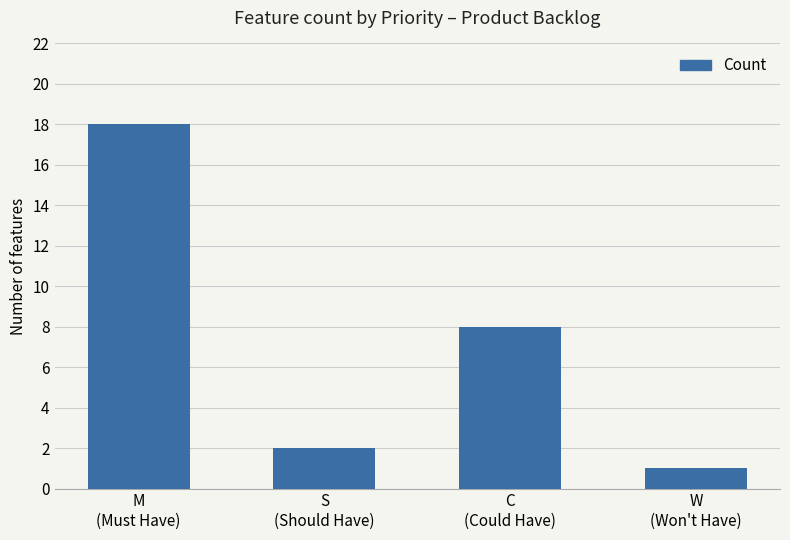

How many data points does each series have?

4